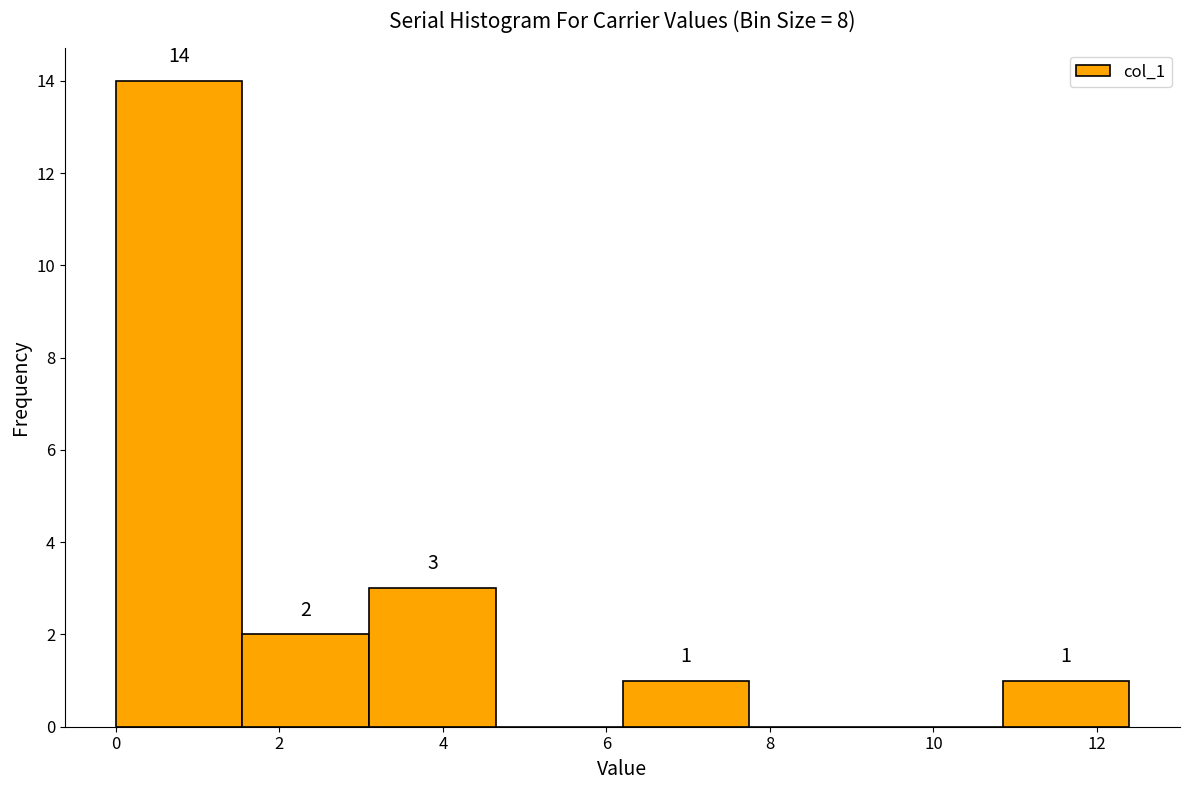

Which range on the x-axis has the tallest bar?

0.0 to 1.6